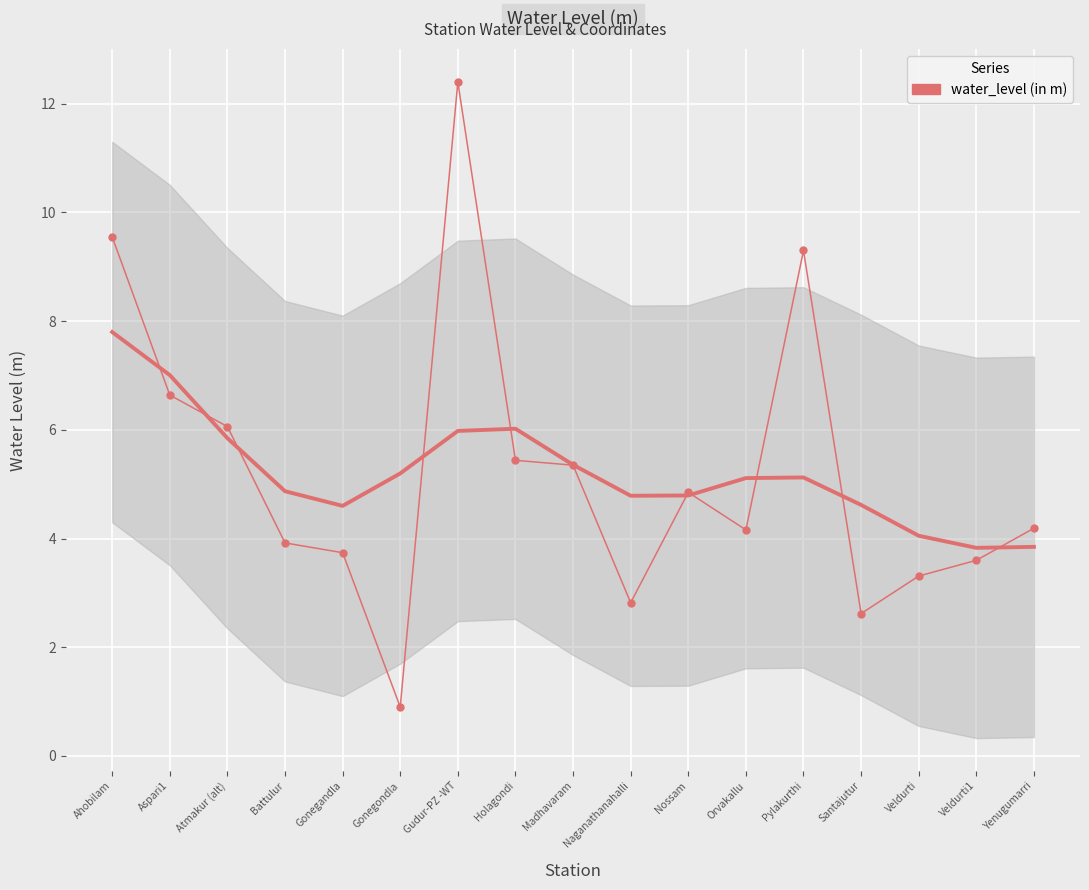

Where does the data first go above 4?

Ahobilam